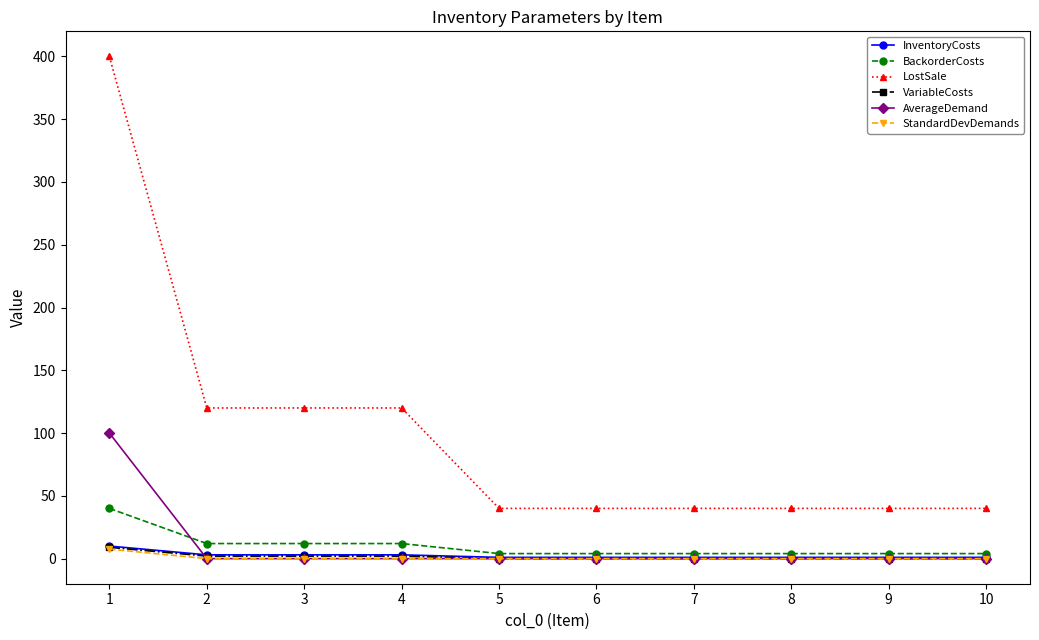

Is the value of StandardDevDemands at 10 greater than the value of LostSale at 8?

No